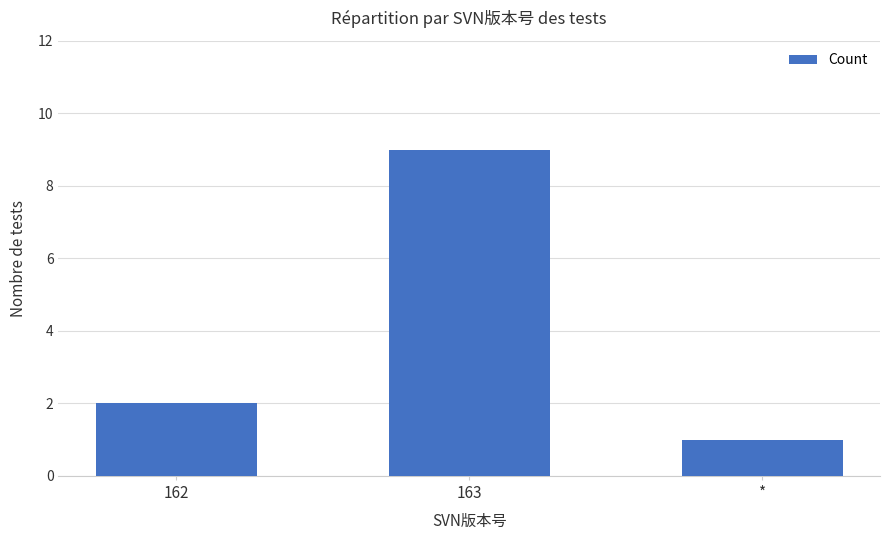

What is the approximate value at 162?

2